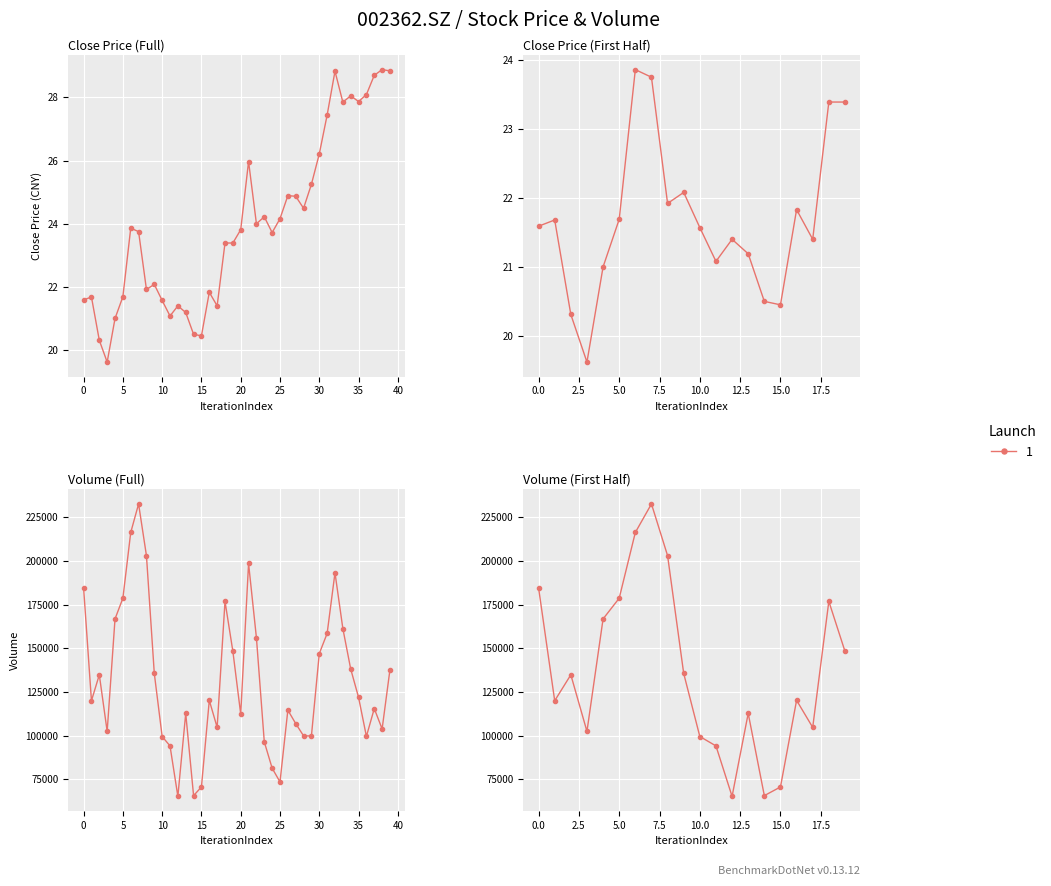

List the series in order of their overall mean, highest first.

vol, close